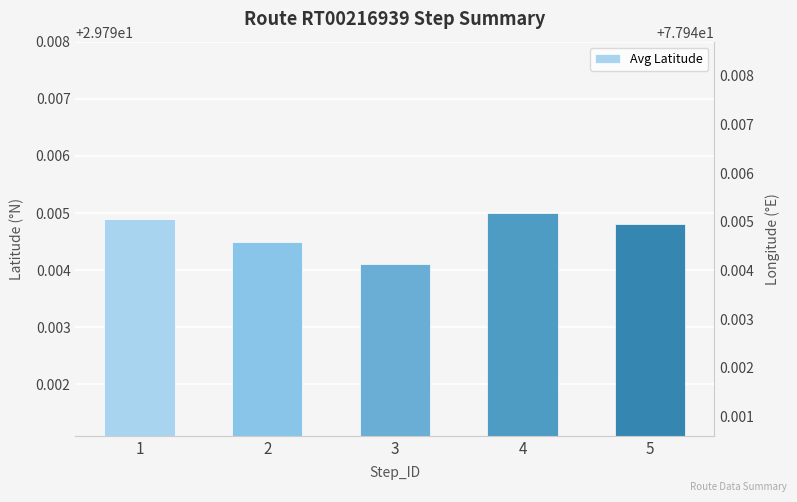

Are the bars grouped side by side (vs. stacked)?

No